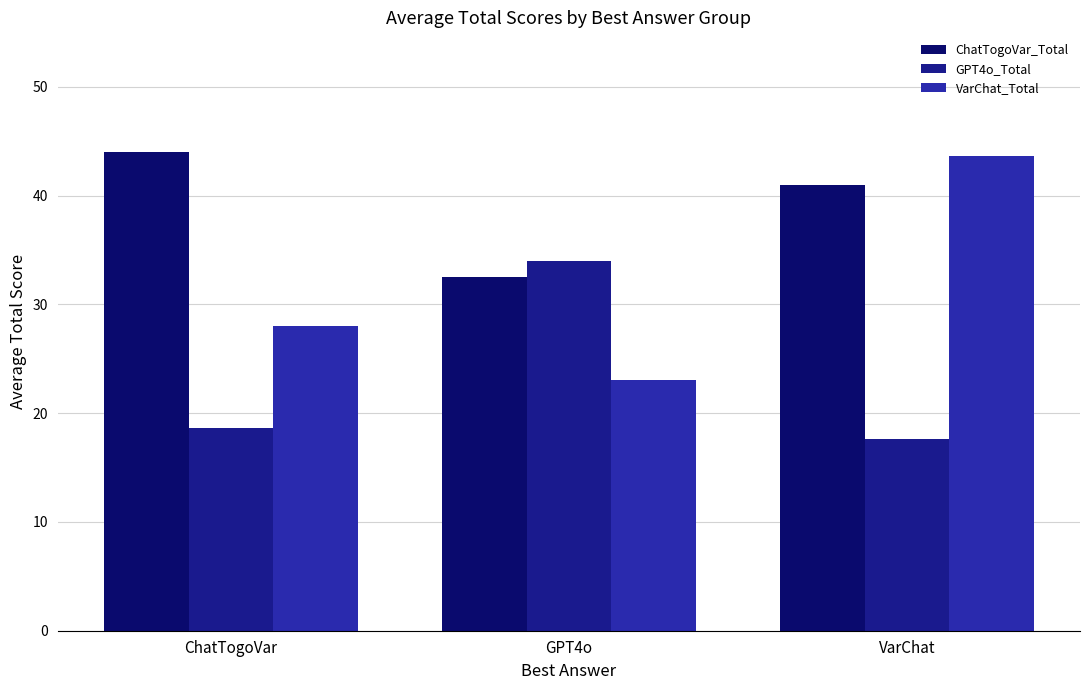

Does the chart contain any negative values?

No